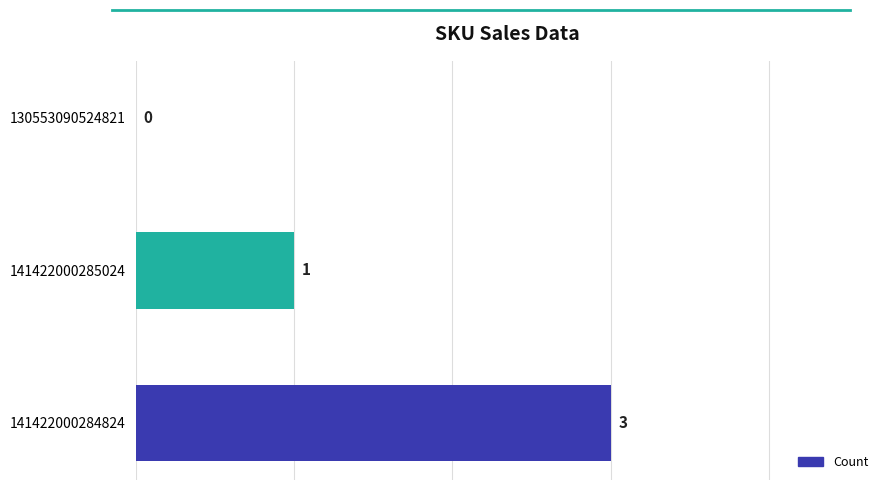

Reading bottom to top, transcribe all the data shown in this chart.

141422000284824=3	141422000285024=1	130553090524821=0